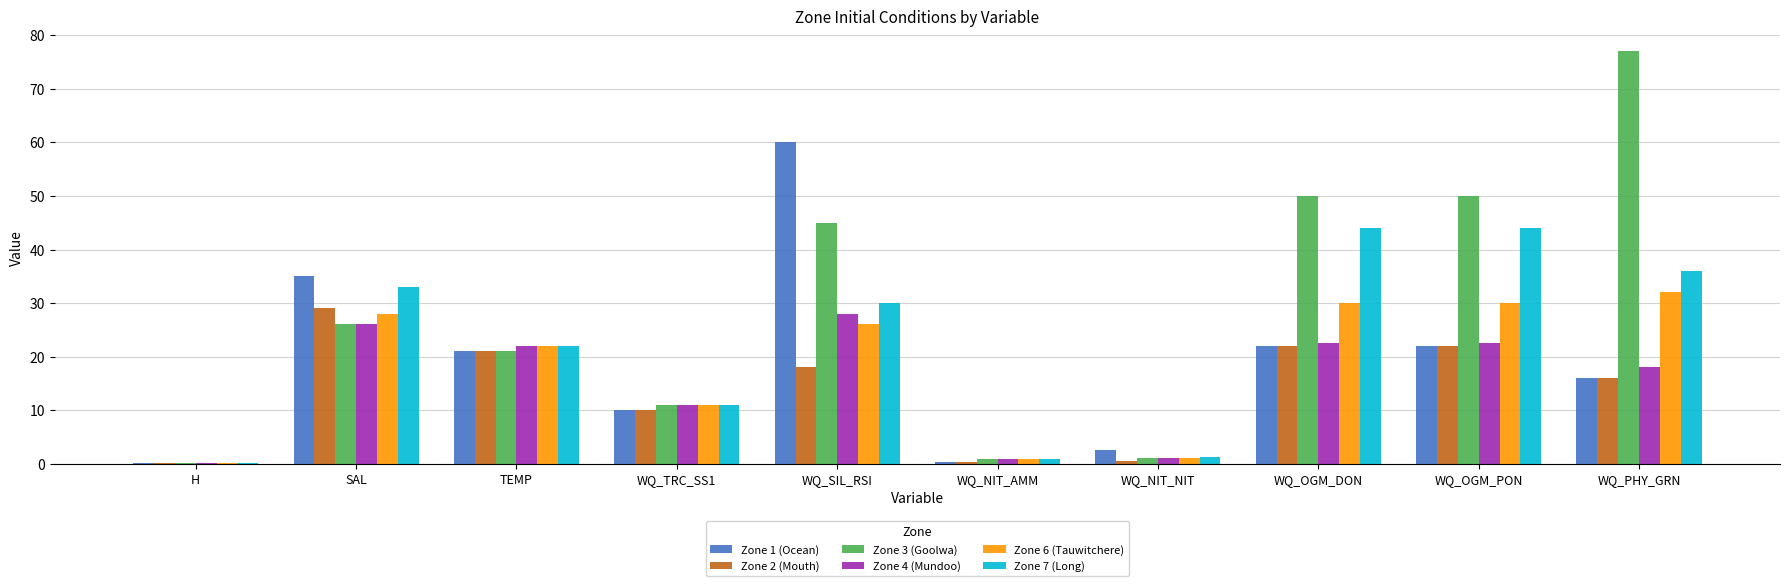

What is the sum of all Zone 4 (Mundoo) values?

151.9